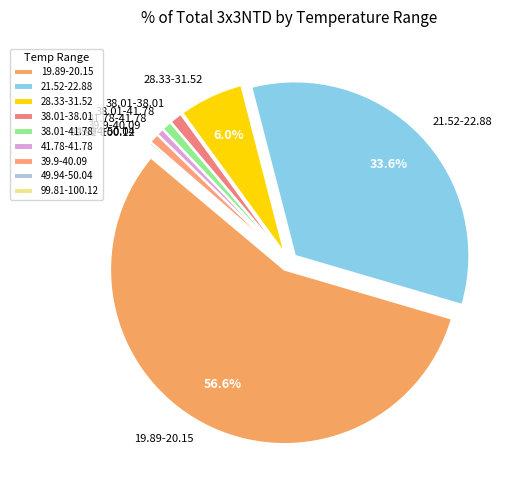

To the nearest percent, what percentage of the pie is 38.01-38.01?

1%